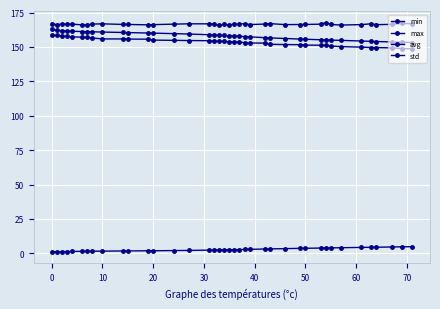

At how many categories does at least one series exceed 153?

39